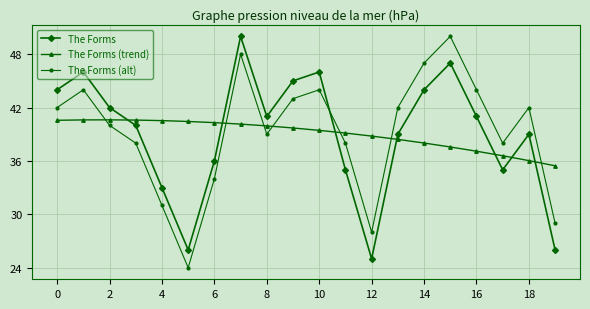

How many times do The Forms and The Forms (trend) cross each other?

7